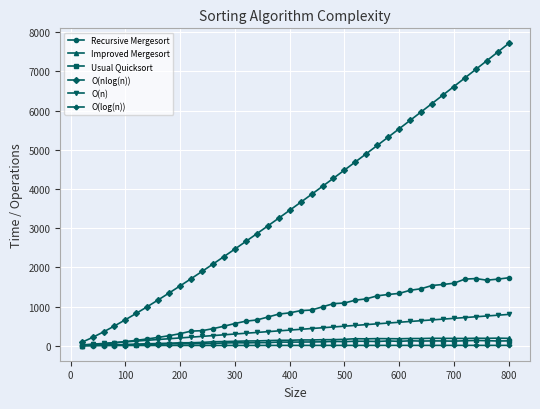

What is the highest value of the Improved Mergesort series?

194.0